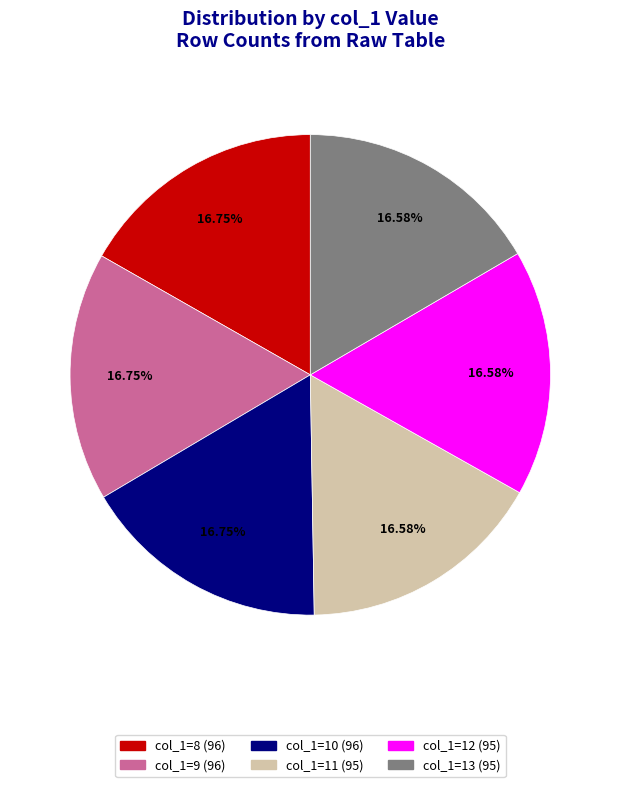

Is there any slice that represents more than half of the pie?

No